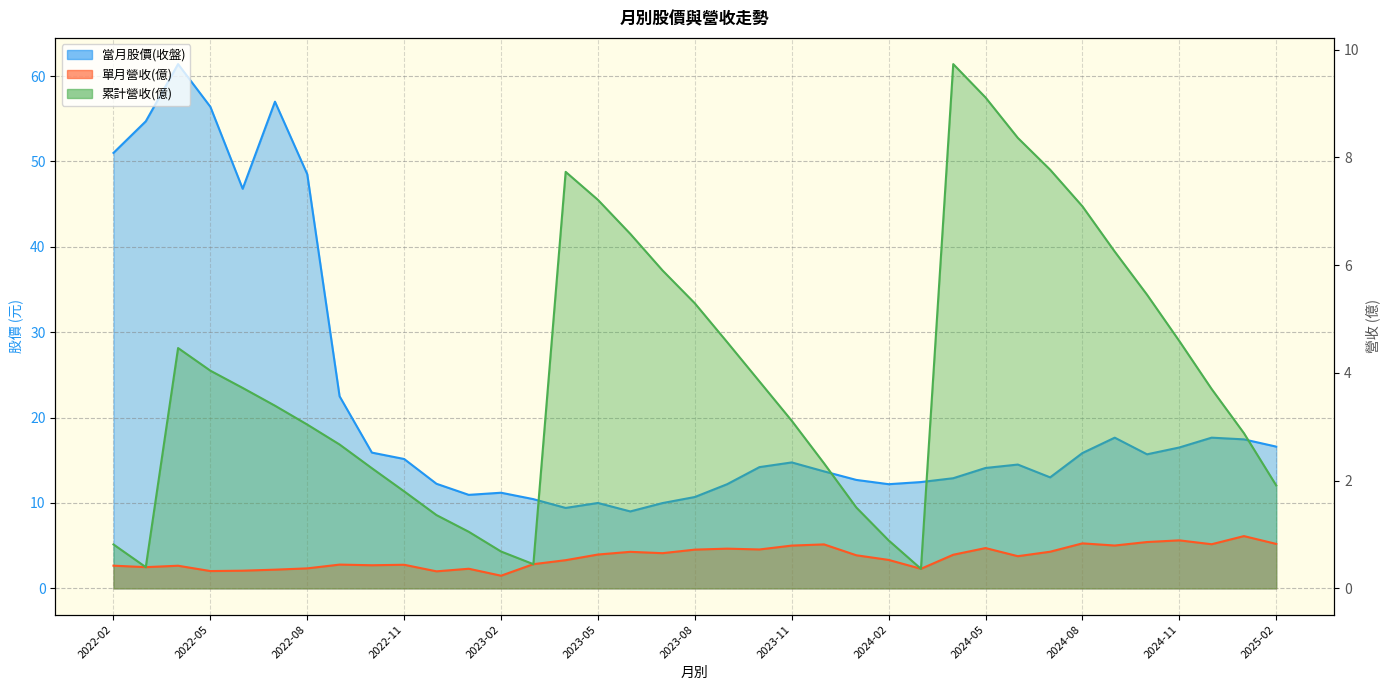

Is the value of 當月股價(收盤) at 2022-09 greater than the value of 累計營收(億) at 2023-12?

Yes